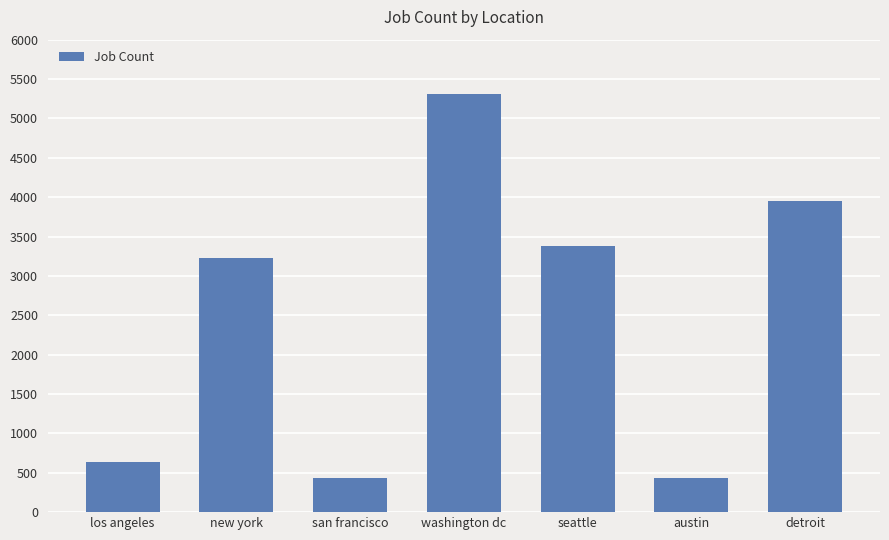

What is the label of the 5th bar from the right?

san francisco